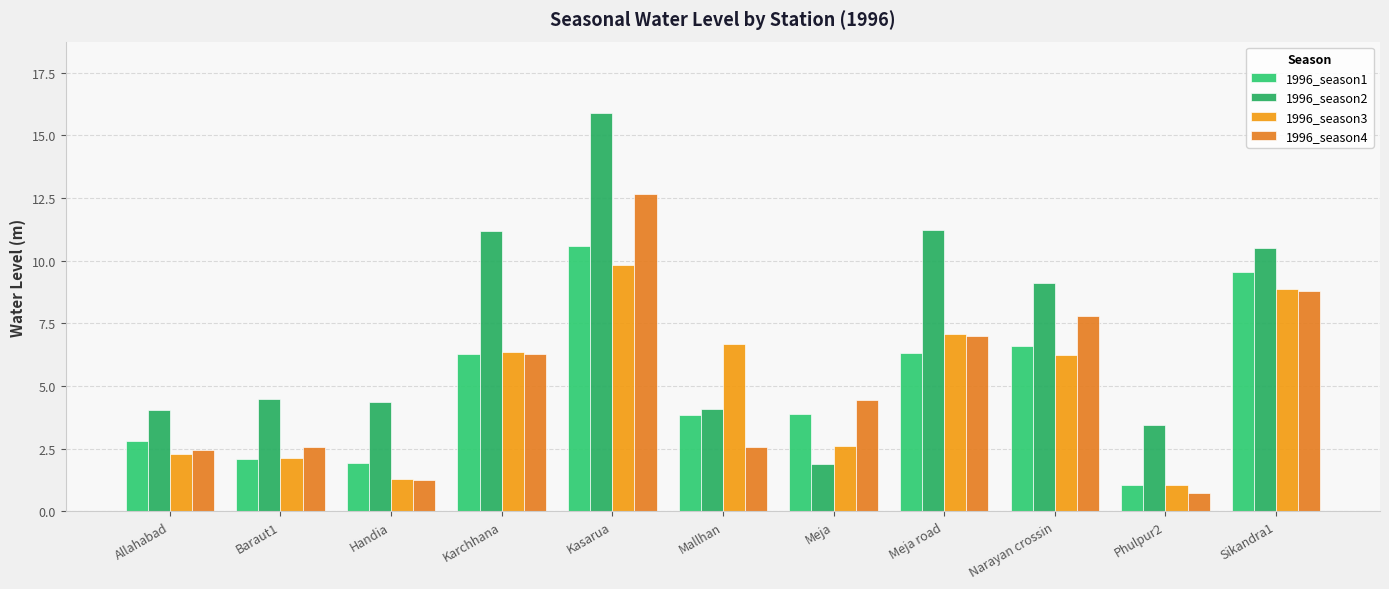

Does the chart contain stacked bars?

No